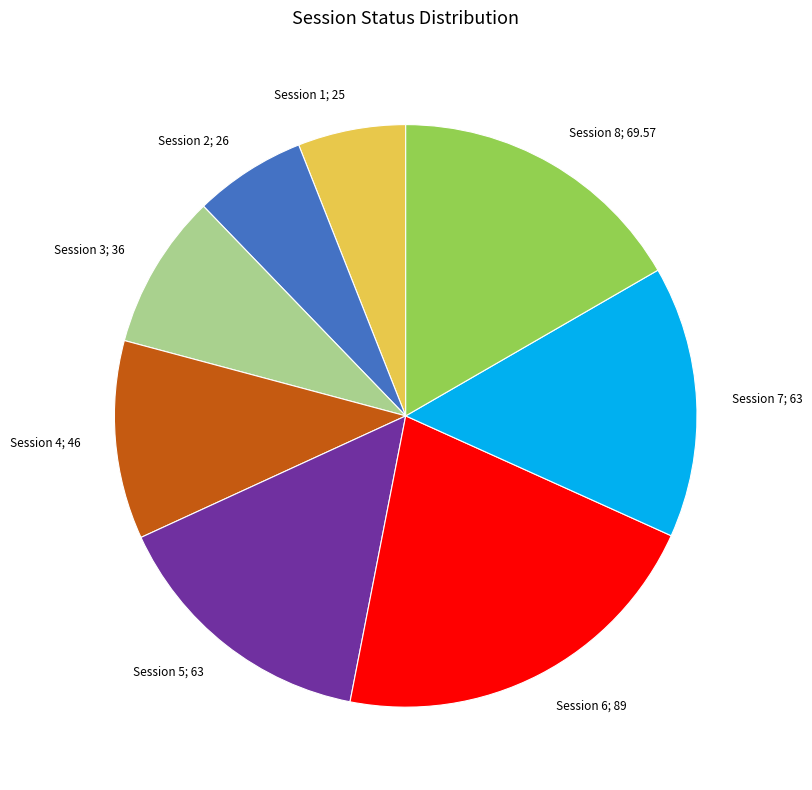

True or false: Session 6; 89 accounts for 21% of the total.

True